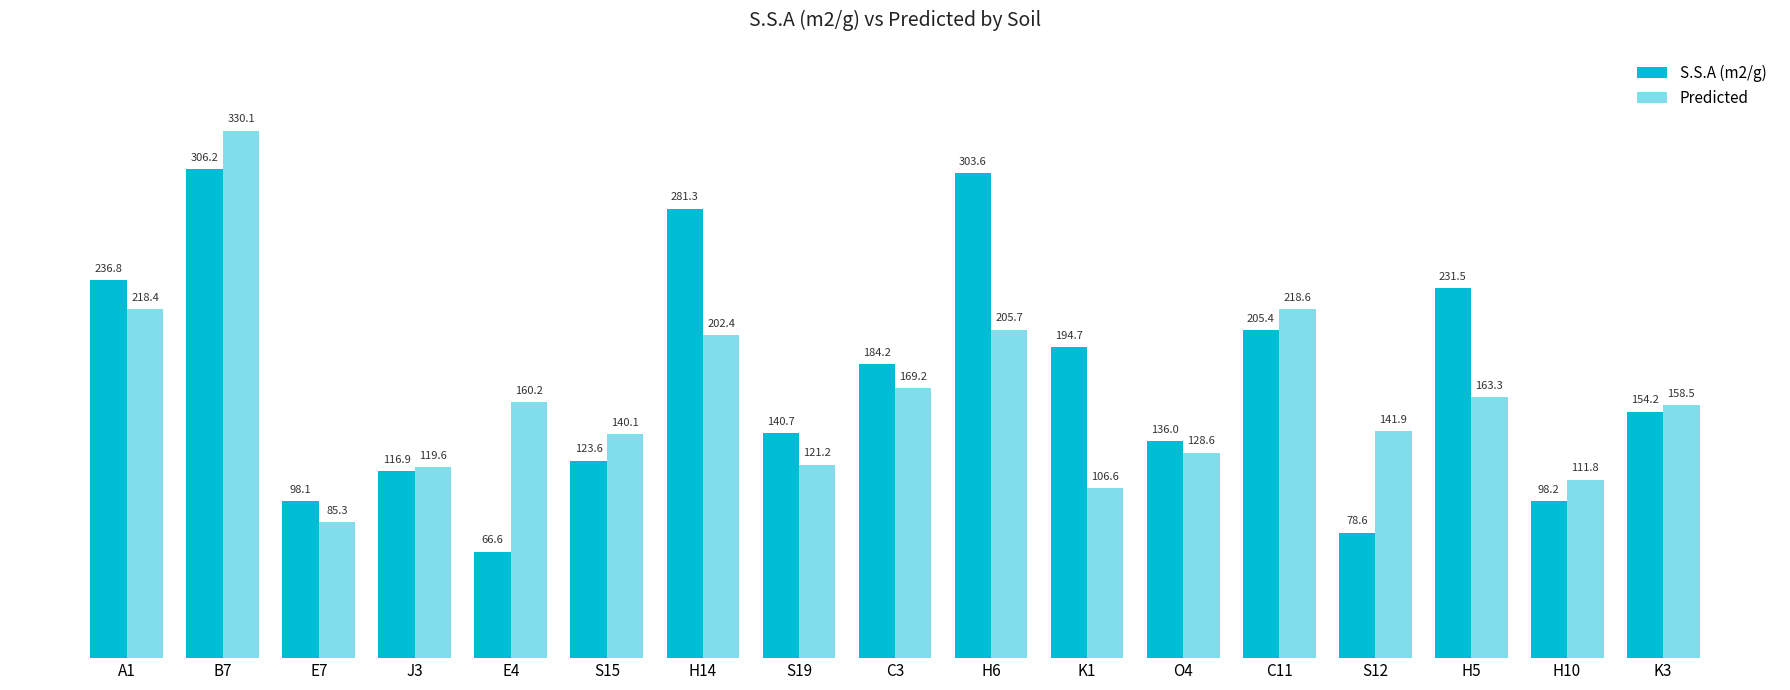

Is it true that Predicted equals 121.2 at S19?

True